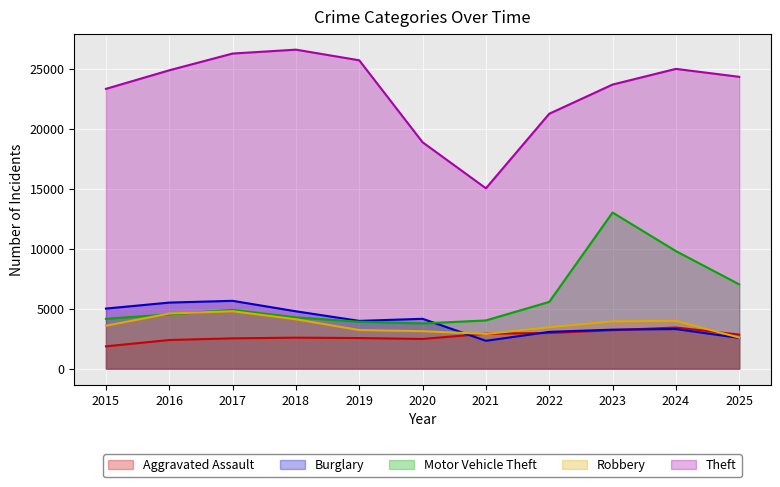

Is it true that Aggravated Assault equals 3868 at 2017?

False